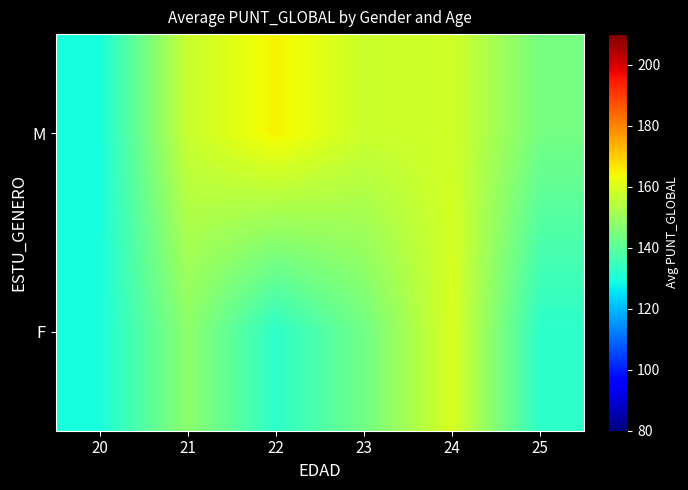

What is the difference between the highest and lowest values at 24?

1.5